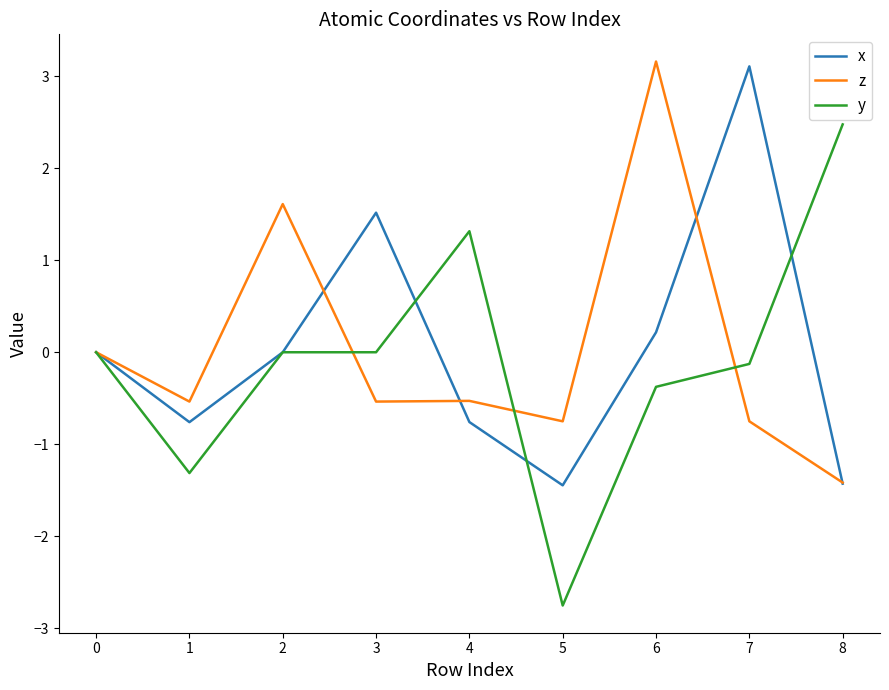

Count the number of categories in the chart.

9